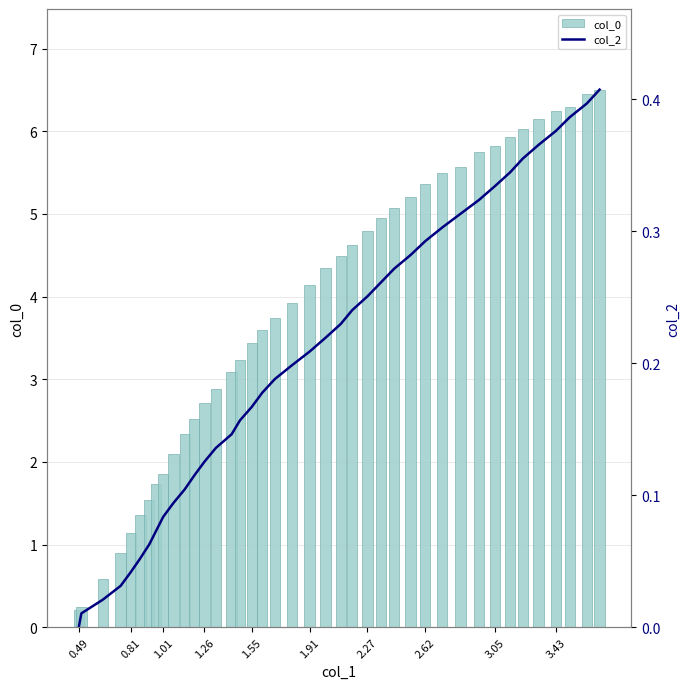

Rank the series by their maximum value, from highest to lowest.

col_0, col_2